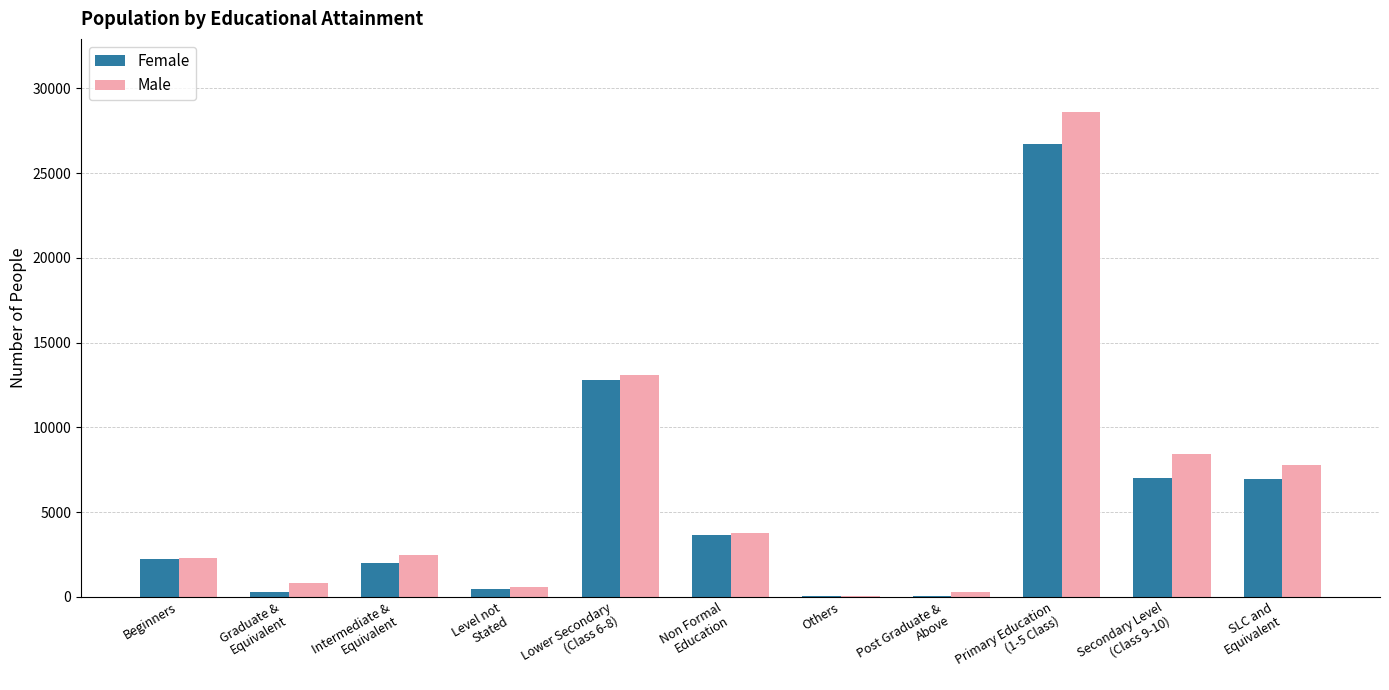

Which label corresponds to the largest value in the chart?

Primary Education
(1-5 Class)